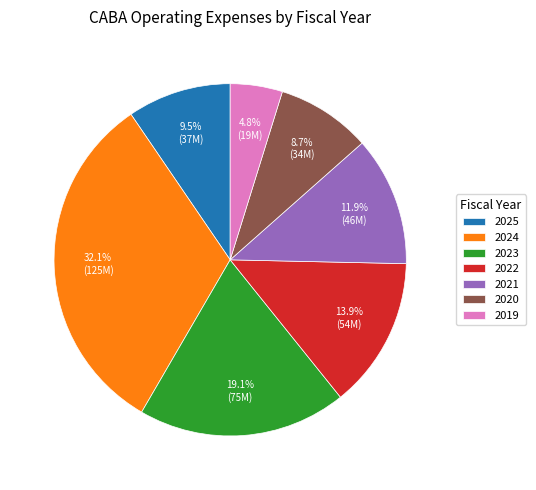

Approximately how many times larger is the value at 2025 compared to 2024?

0.3